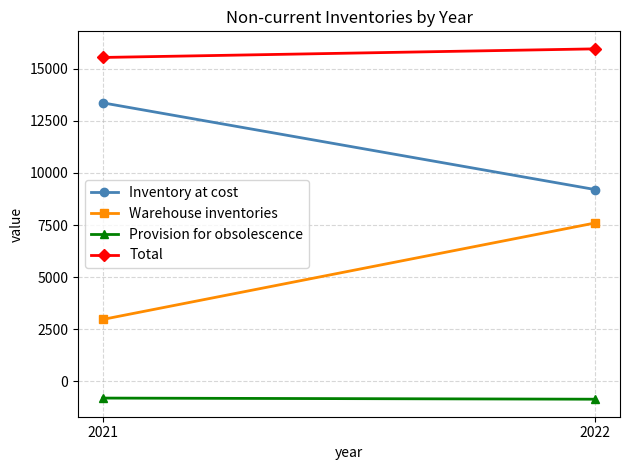

Rank the series by their average value, from highest to lowest.

Total, Inventory at cost, Warehouse inventories, Provision for obsolescence